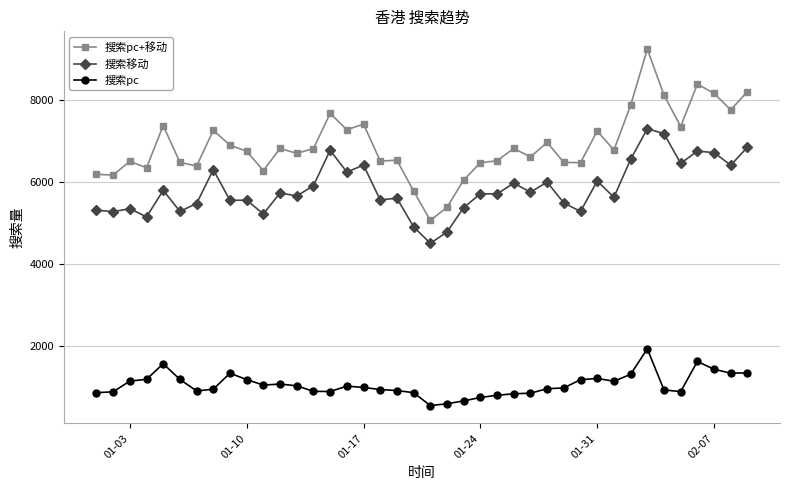

Rank the series by their maximum value, from highest to lowest.

搜索pc+移动, 搜索移动, 搜索pc